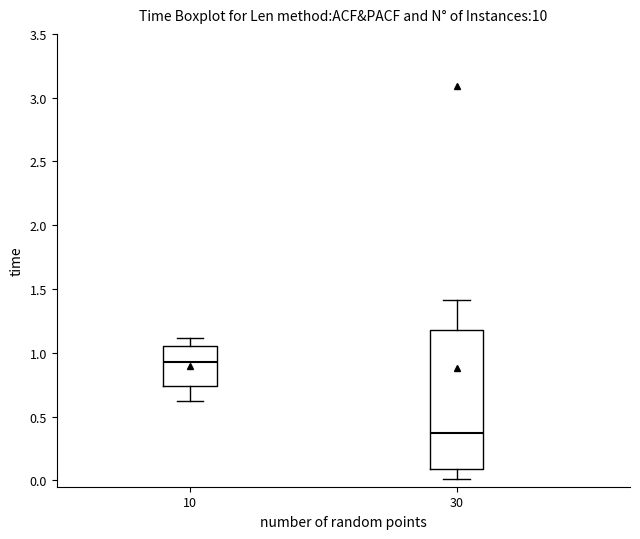

Which box is the tallest, from its lower edge to its upper edge?

30